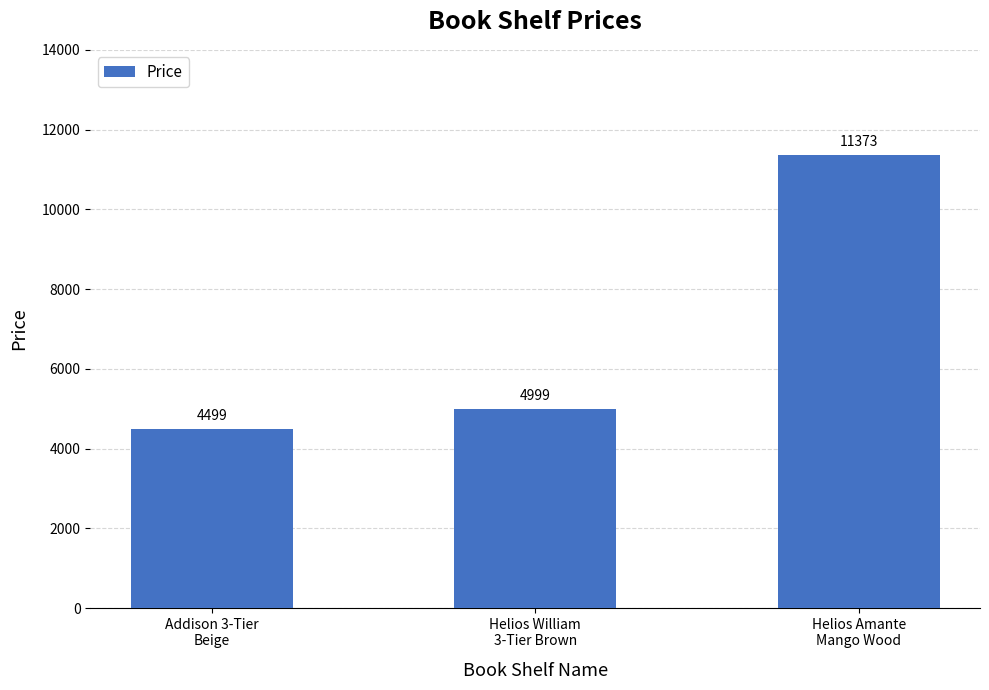

What is the smallest value displayed?

4499